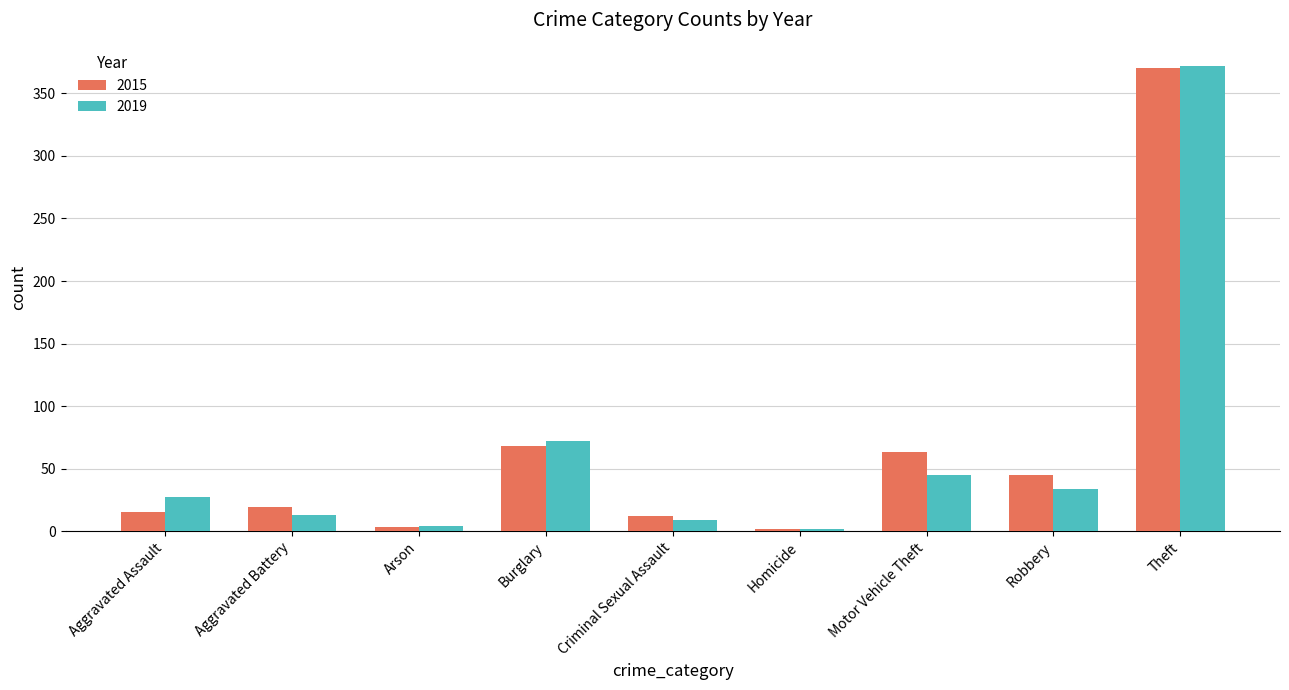

How many distinct data groups are displayed?

2